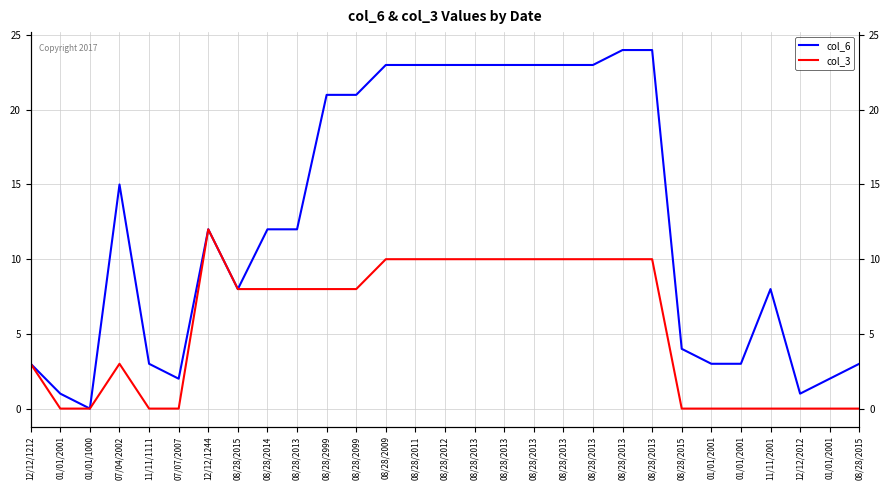

Which series changed the most between 08/28/2015 and 01/01/2001?

col_6